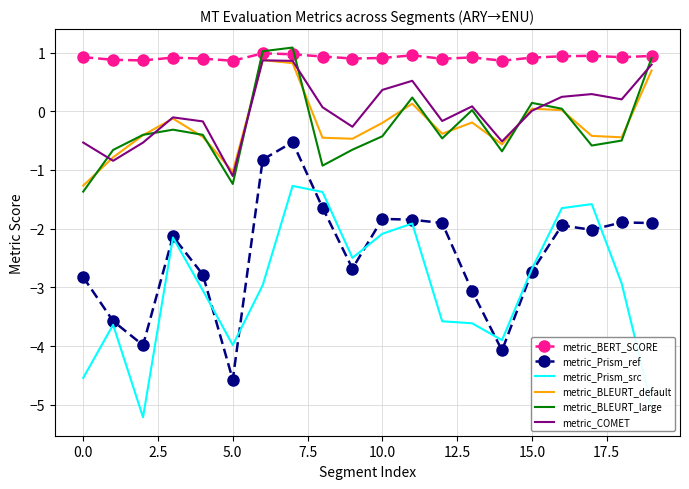

What is the maximum value shown in the chart?

1.1